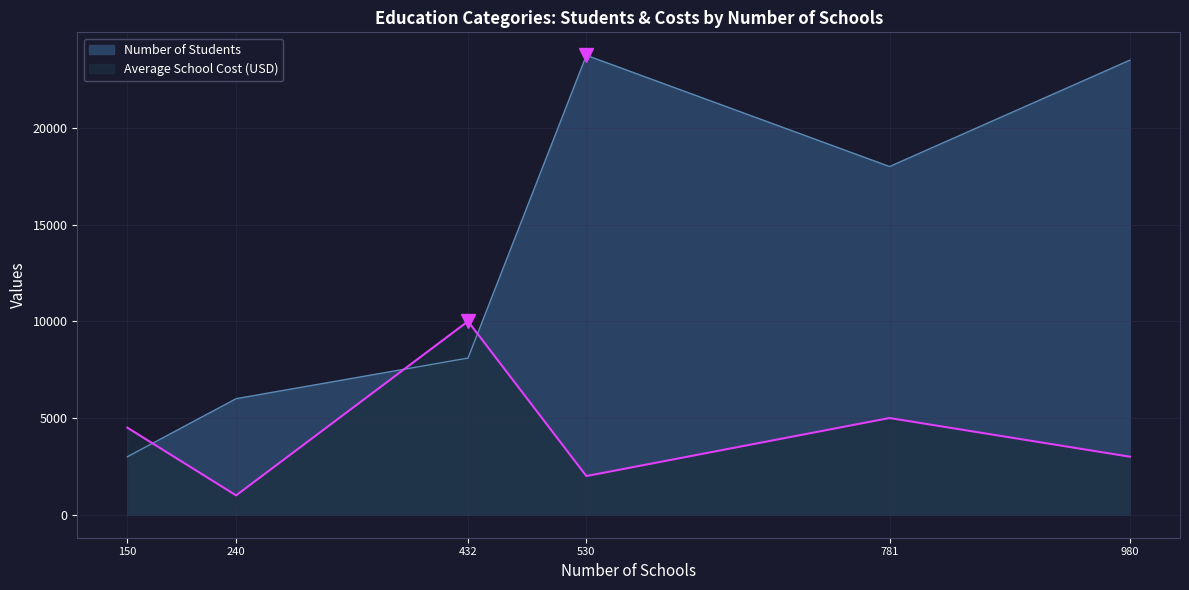

What is the total value across all series at 150?

7500